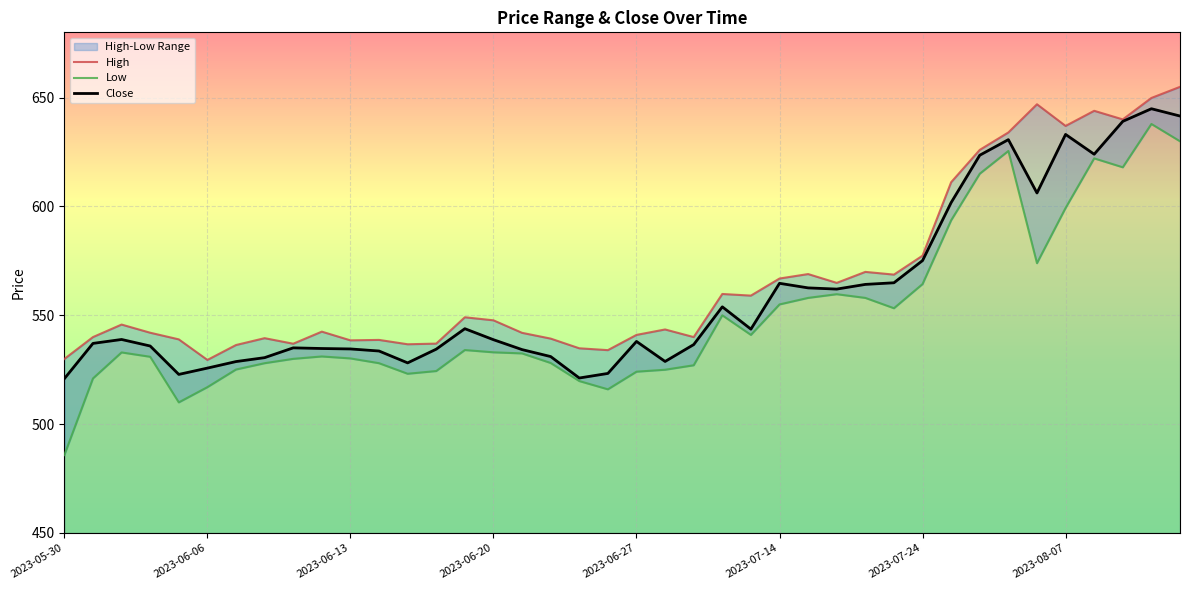

Is it true that Close equals 302.7 at 2023-06-13?

False